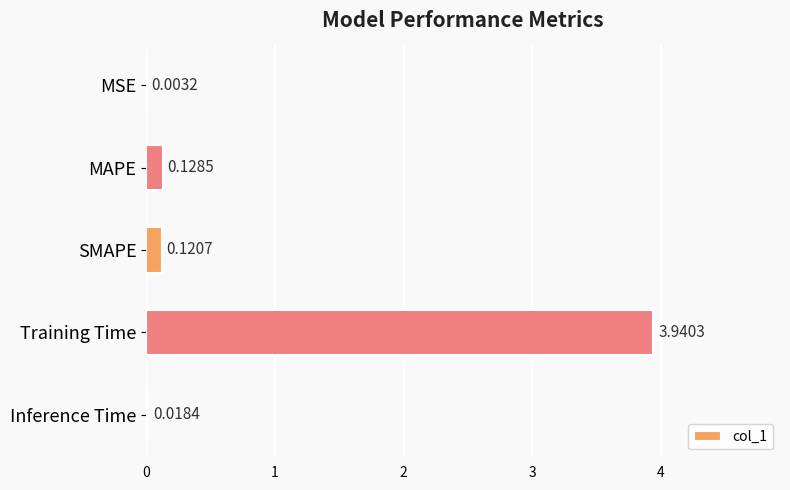

How many distinct data groups are displayed?

1